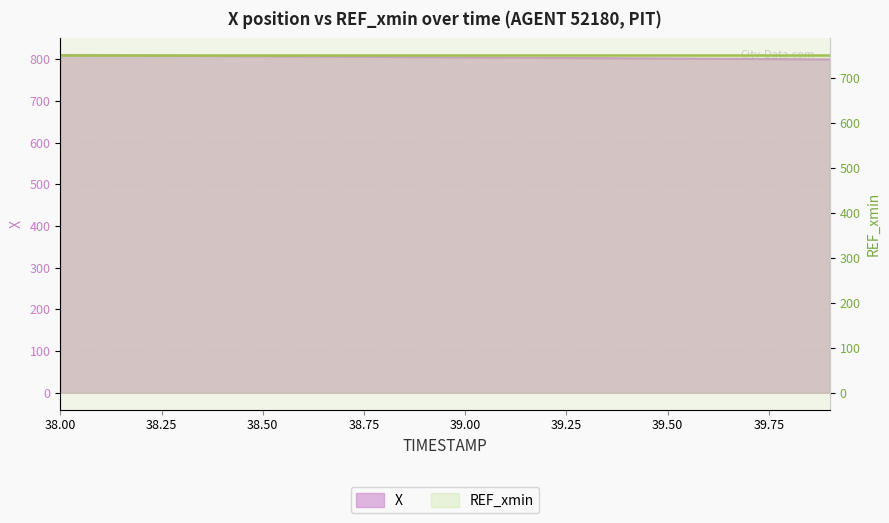

What is the maximum value shown in the chart?

809.7